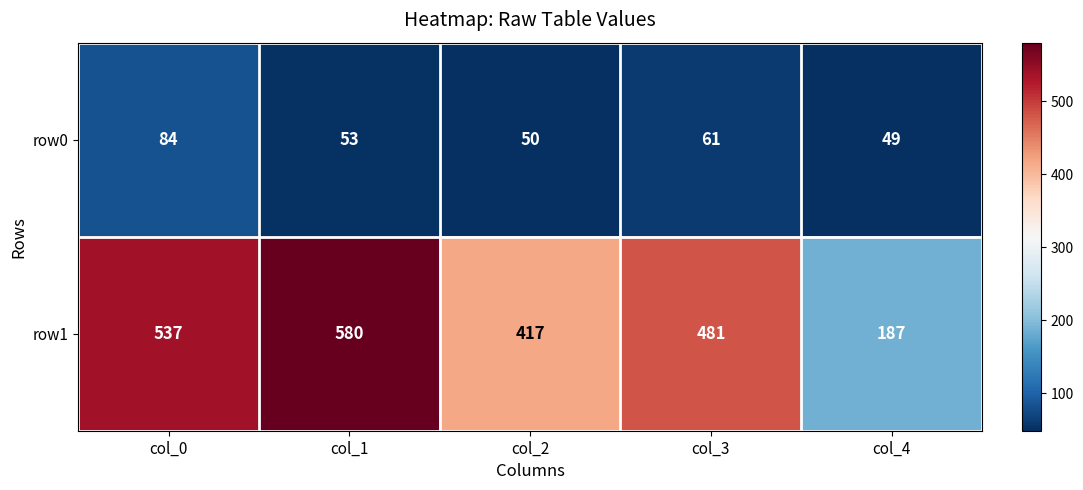

The value of row1 at col_0 is 537. True or false?

True